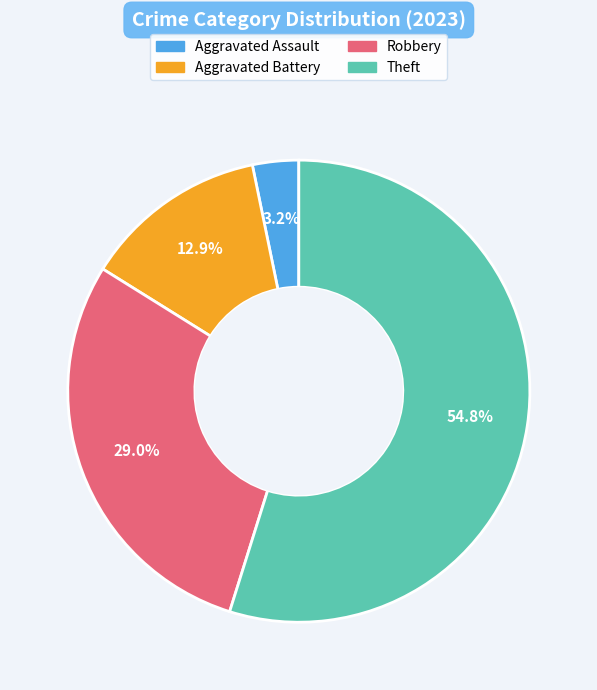

Is there any slice that represents more than half of the pie?

Yes